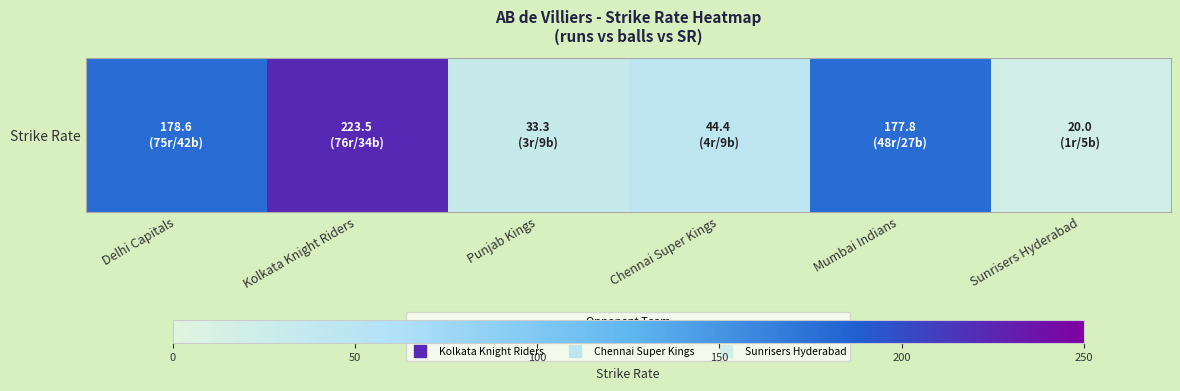

Rank the categories by value from lowest to highest.

Sunrisers Hyderabad, Punjab Kings, Chennai Super Kings, Mumbai Indians, Delhi Capitals, Kolkata Knight Riders